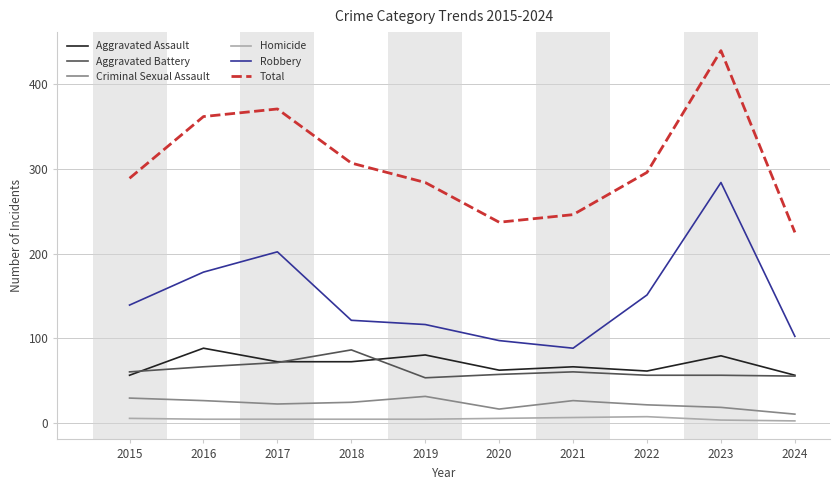

True or false: Aggravated Battery has a value of 14 at 2015.

False